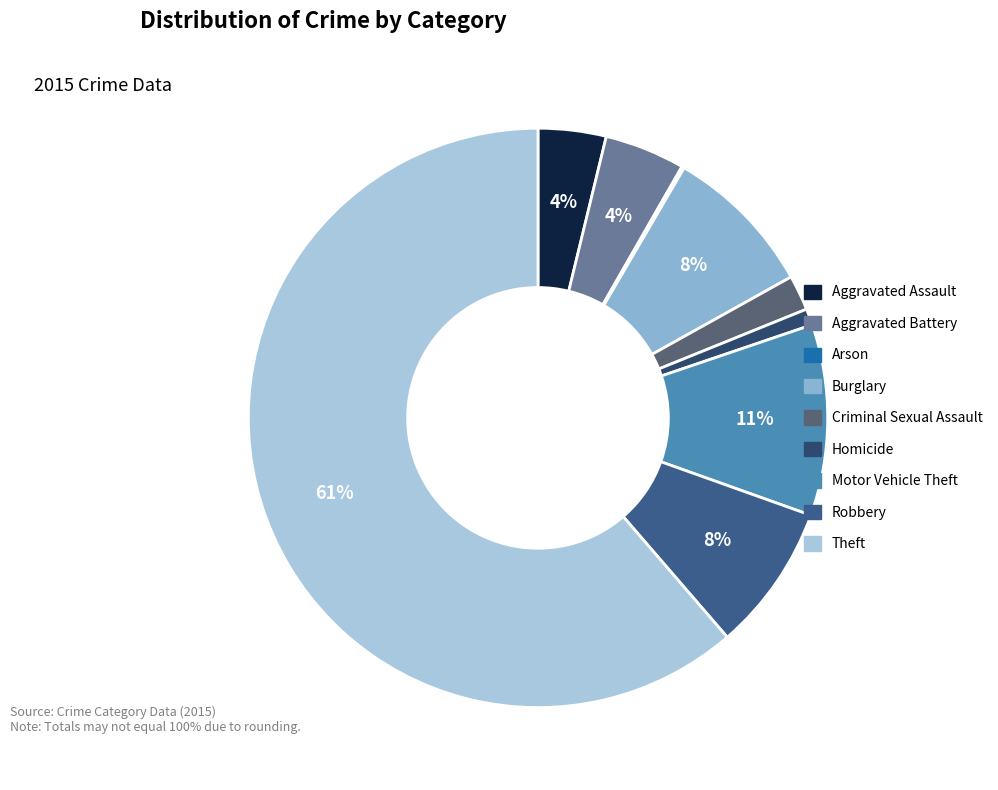

To the nearest percent, what percentage of the pie is Aggravated Assault?

4%